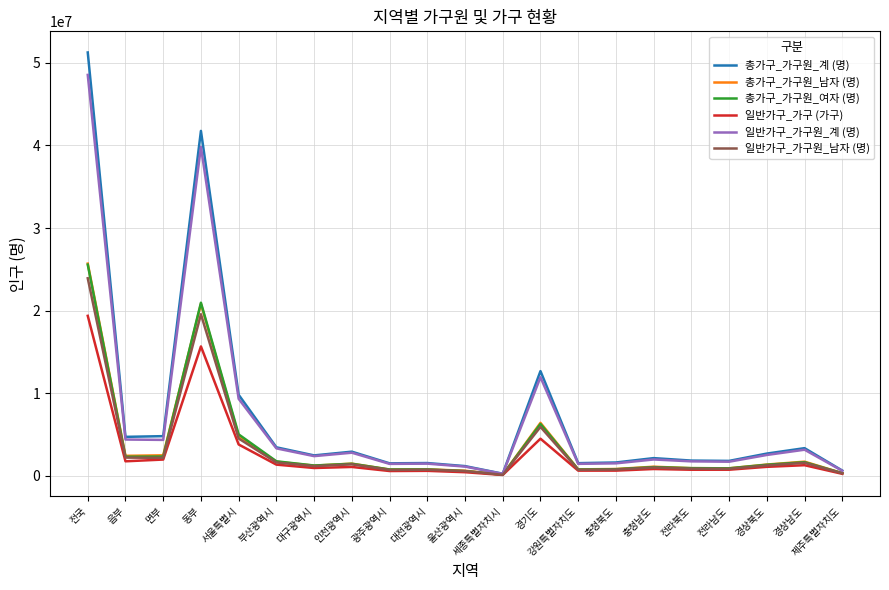

At which category does the chart reach its peak across all series?

전국